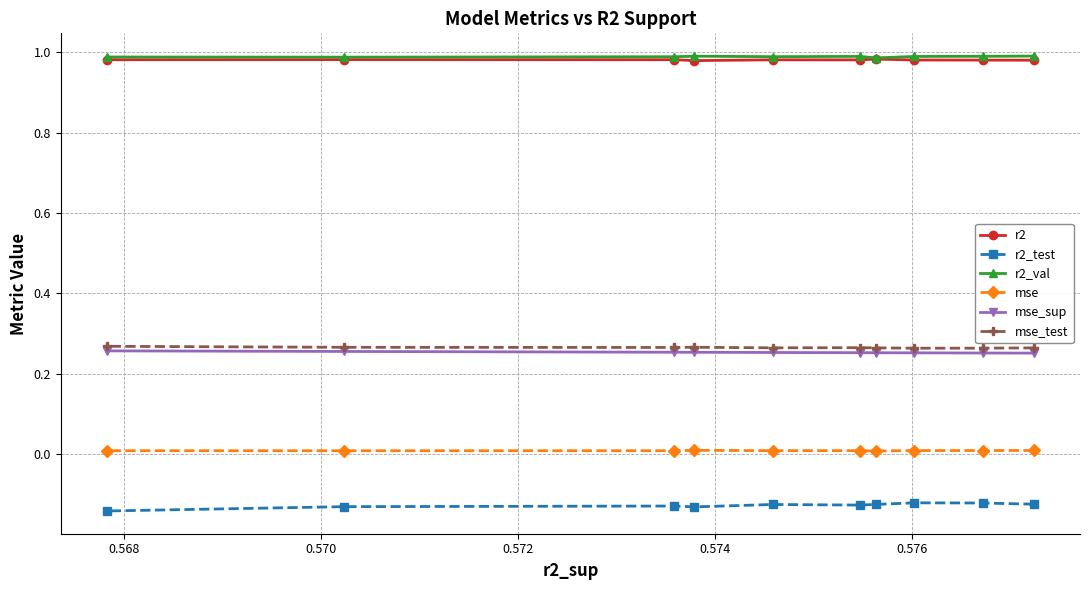

True or false: r2_test and r2 intersect in this chart.

False